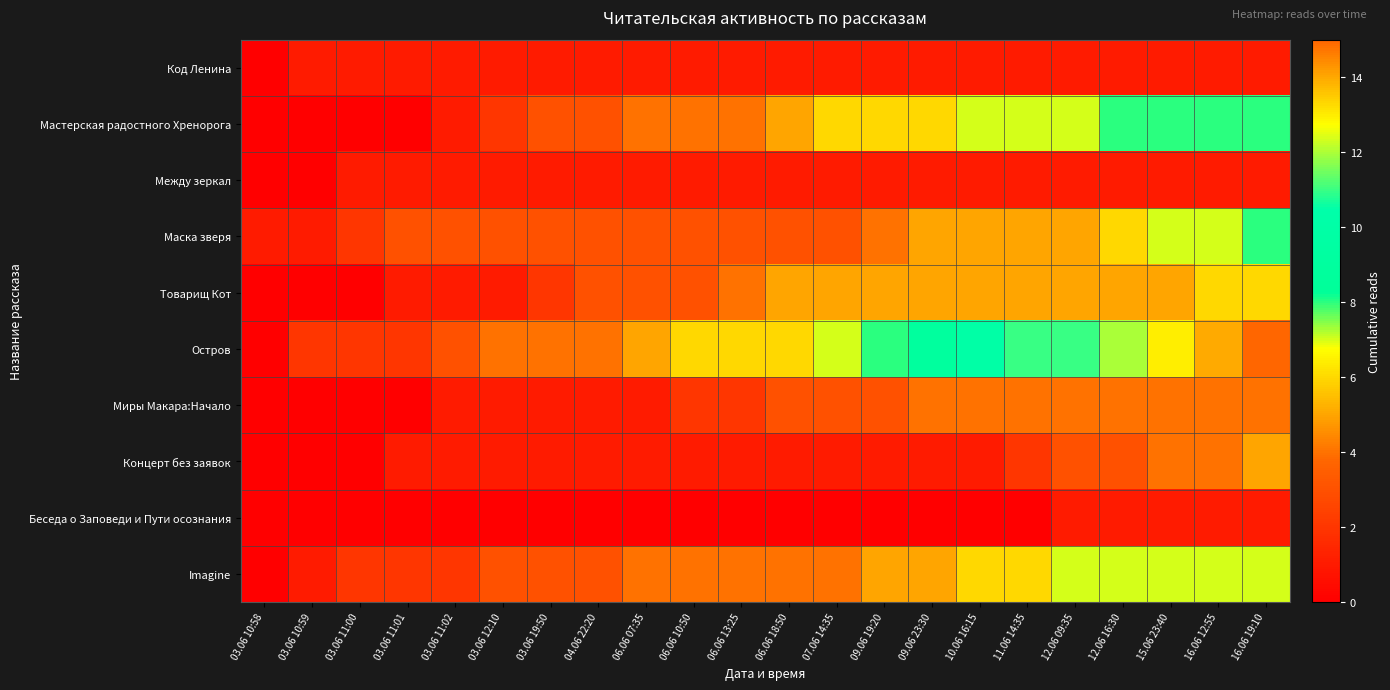

How many distinct data groups are displayed?

10